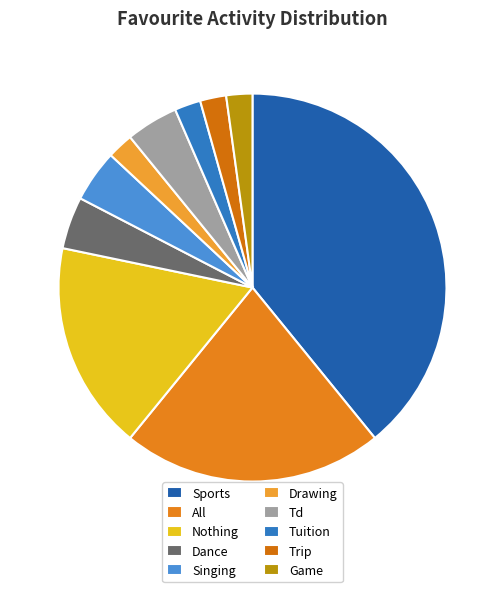

Count the number of slices in the pie.

10